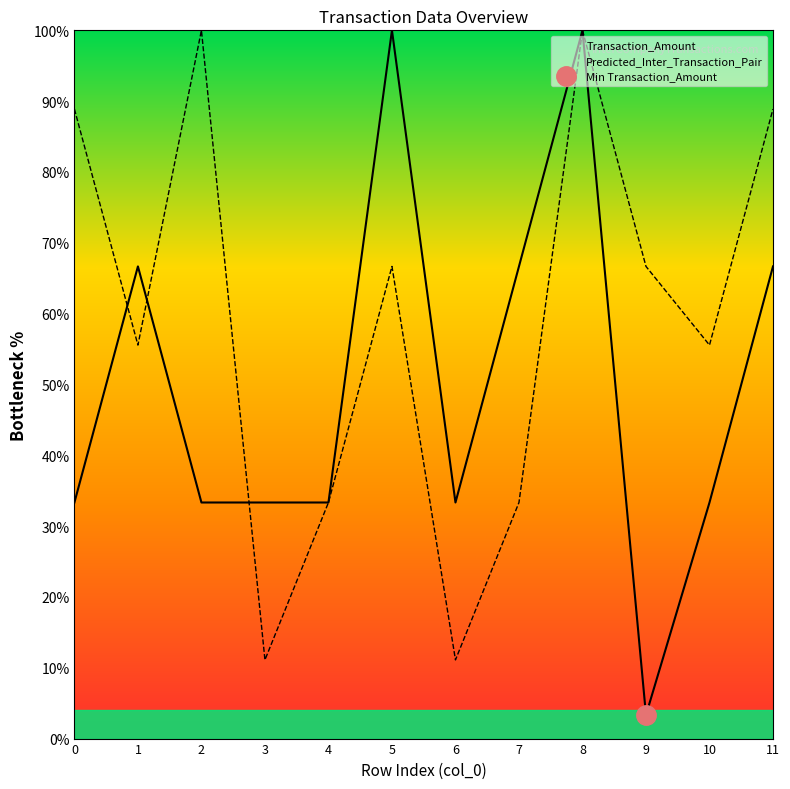

How many lines are shown in the chart?

2